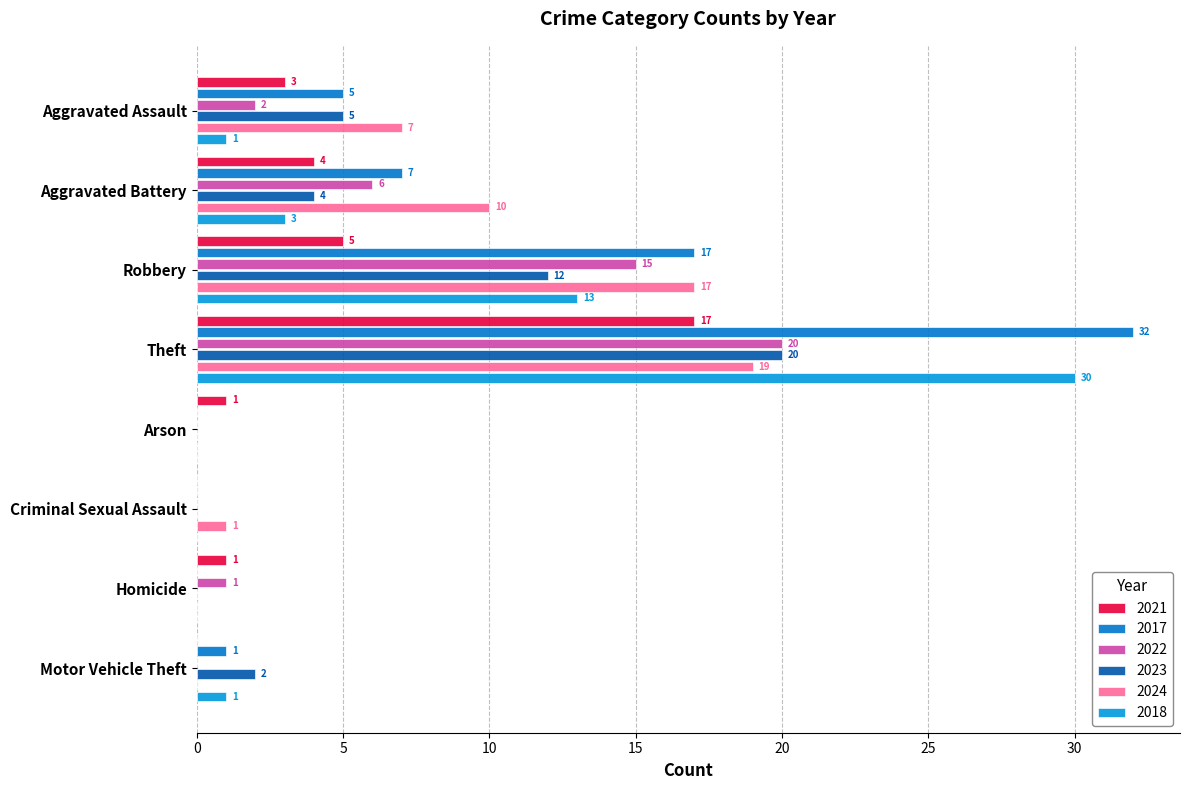

What are all the series names shown in the legend?

2021, 2017, 2022, 2023, 2024, 2018